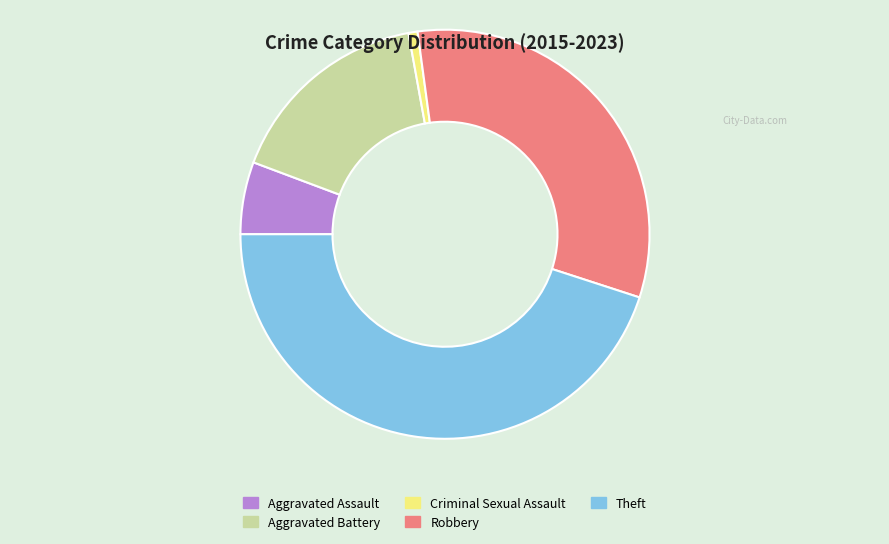

True or false: Robbery accounts for 23% of the total.

False